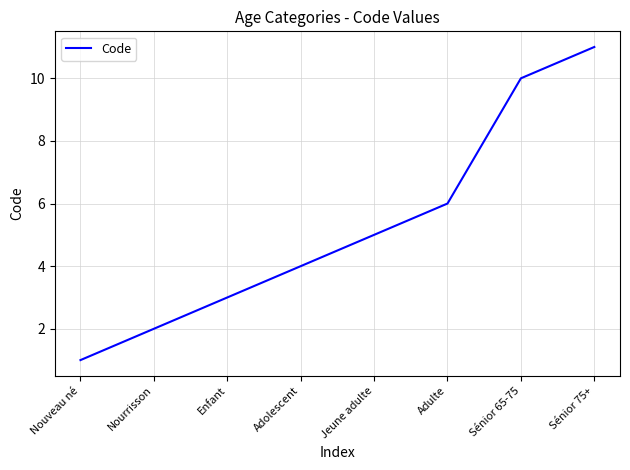

What is the sum of all values?

42